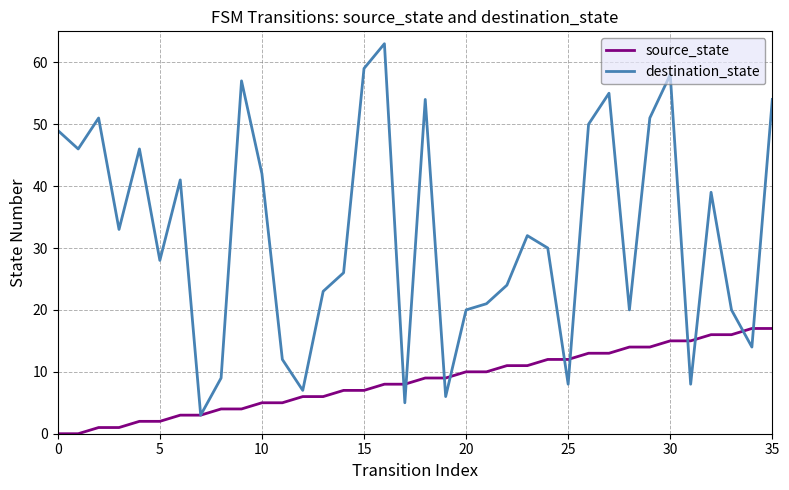

Which series has the largest total across all categories?

destination_state